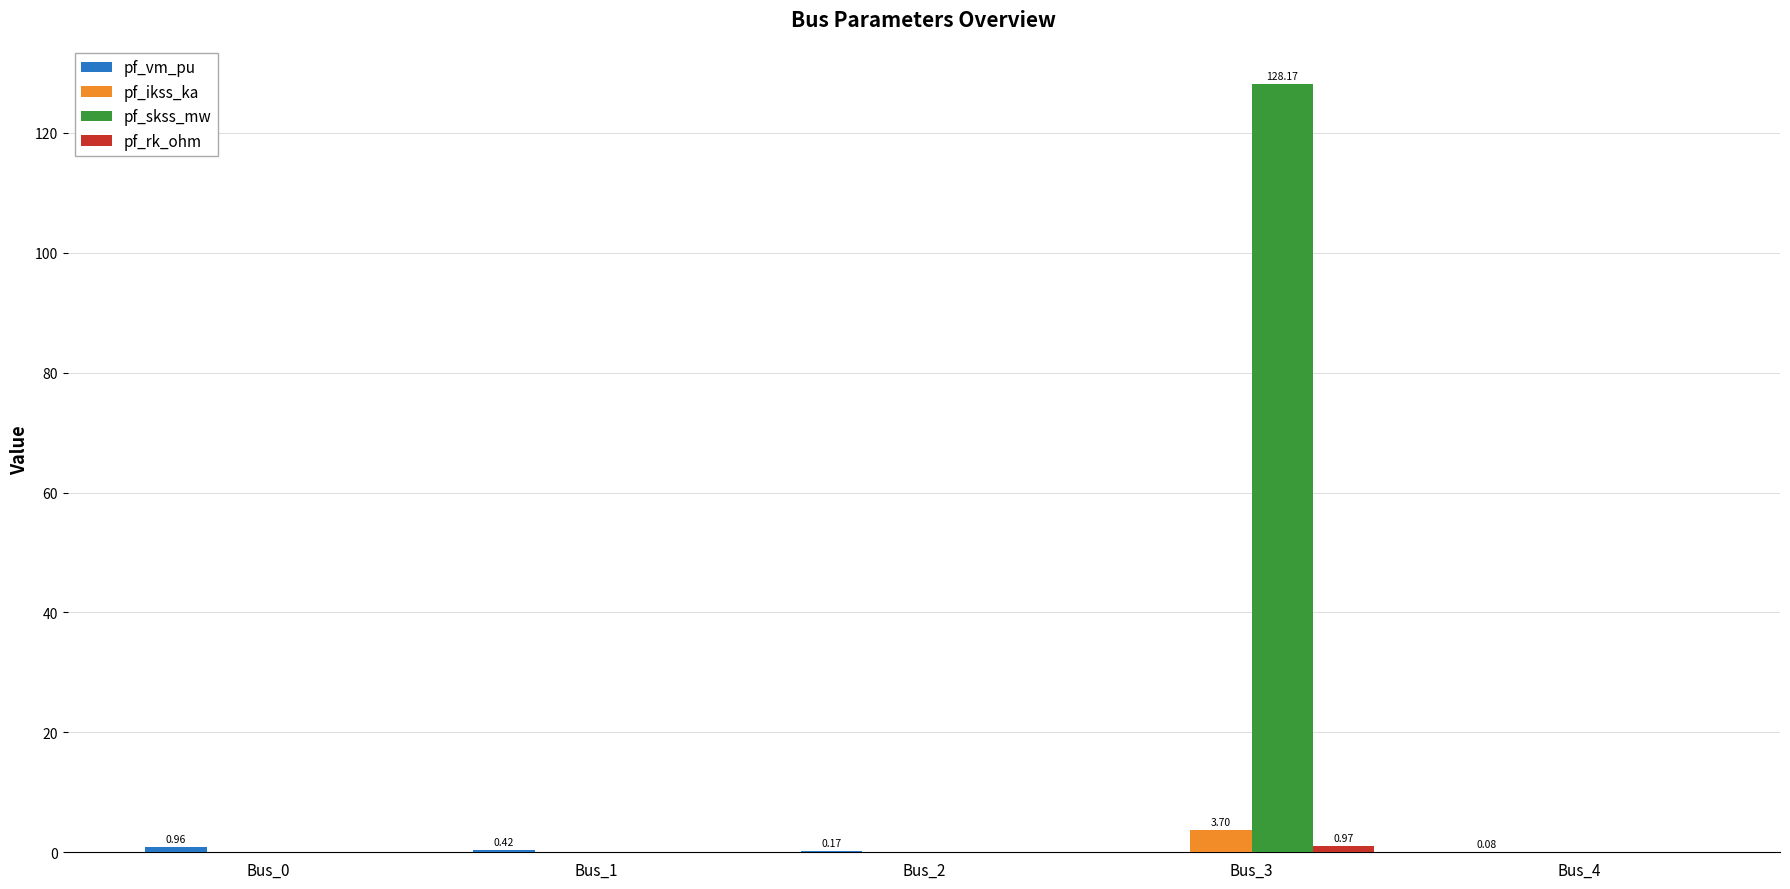

Are the bars grouped side by side (vs. stacked)?

Yes